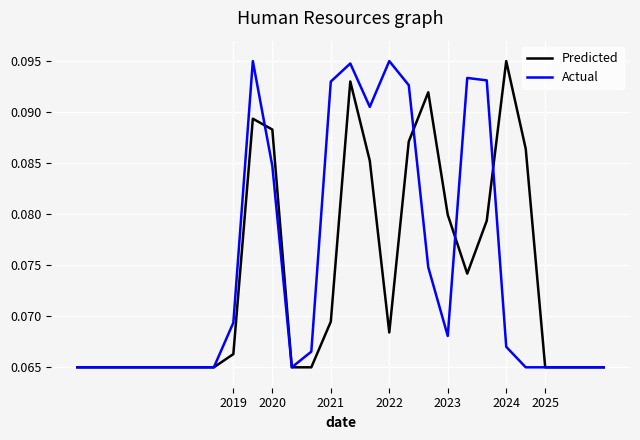

Which category has the highest value in the Predicted series?

2024